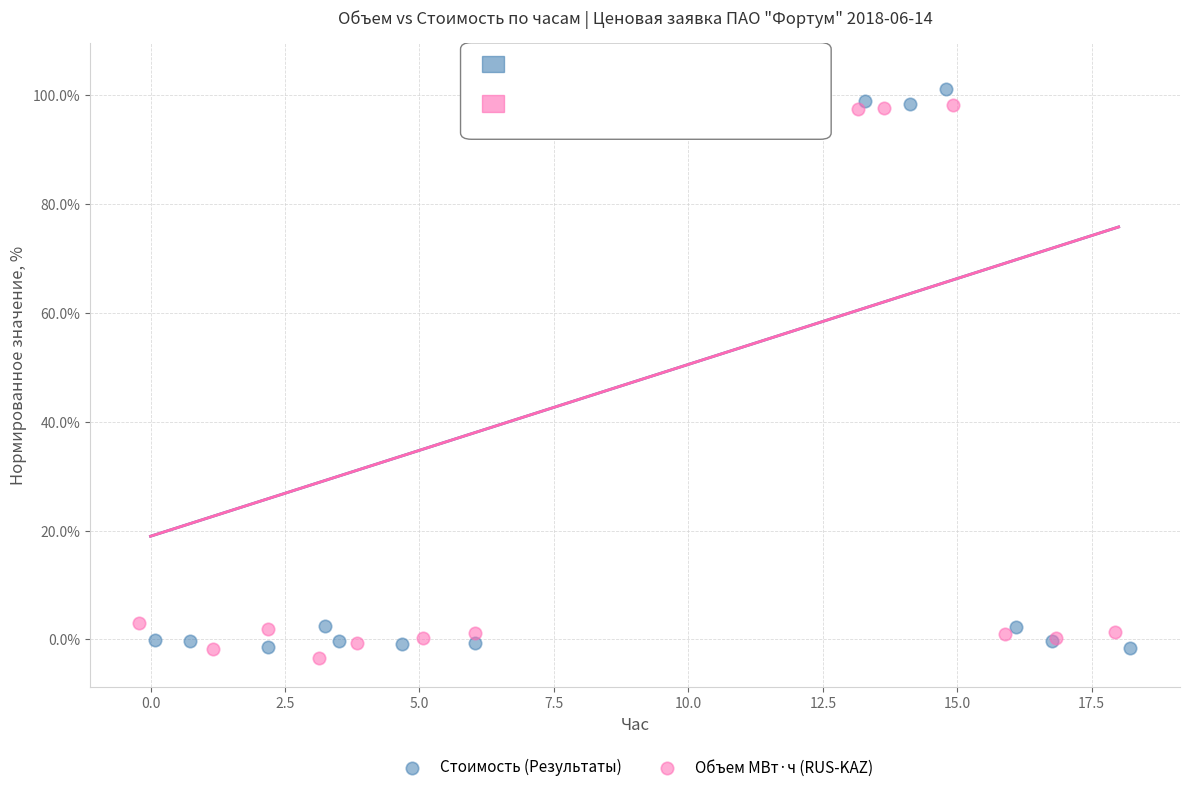

What are all the series names shown in the legend?

Стоимость (Результаты), Объем МВт·ч (RUS-KAZ)